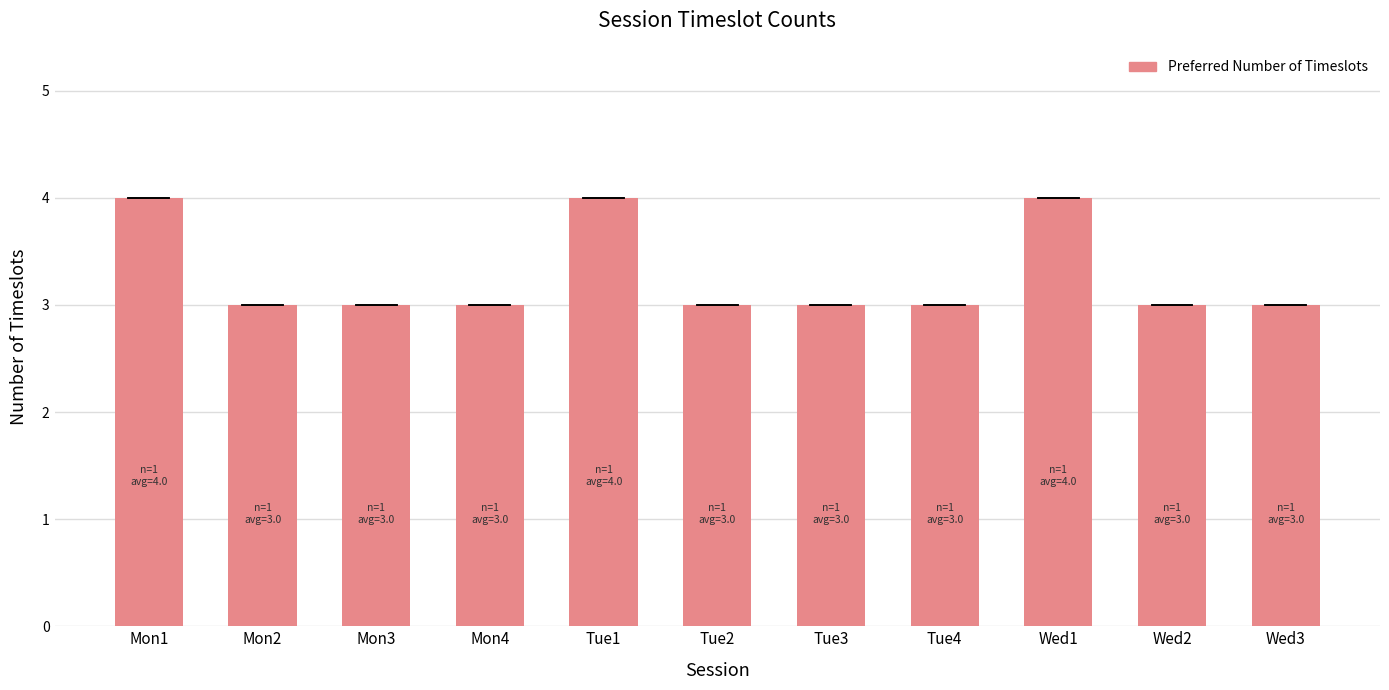

What is the minimum value shown in the chart?

3